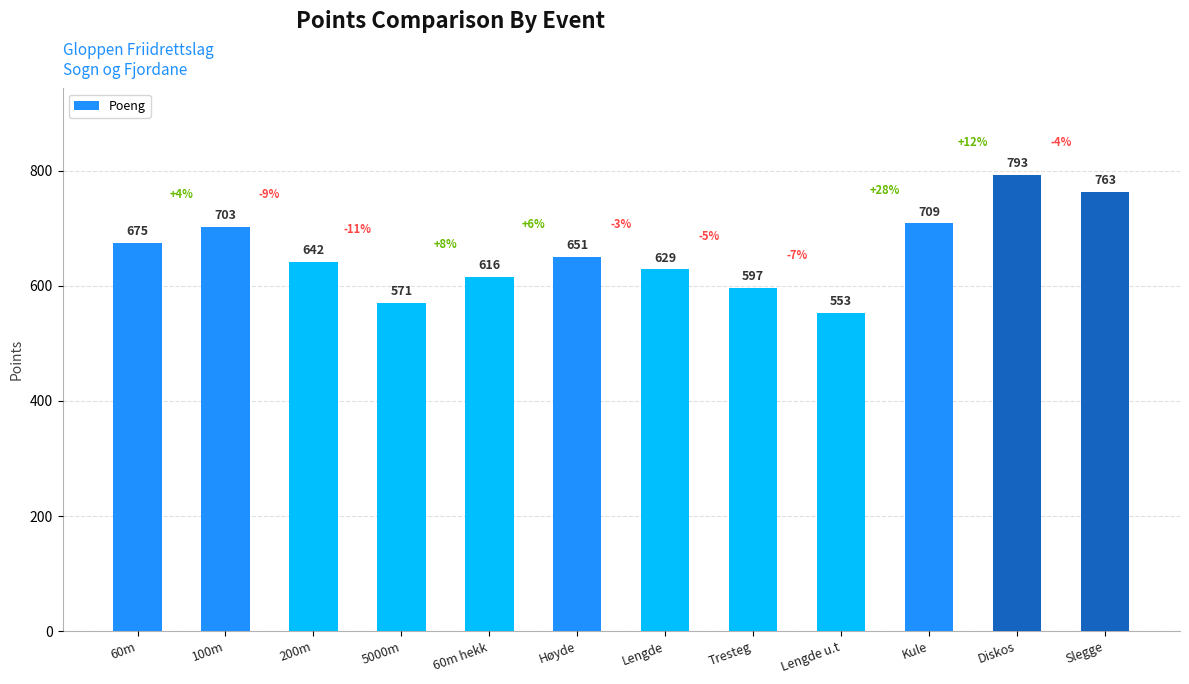

The value at Kule is 709. True or false?

True